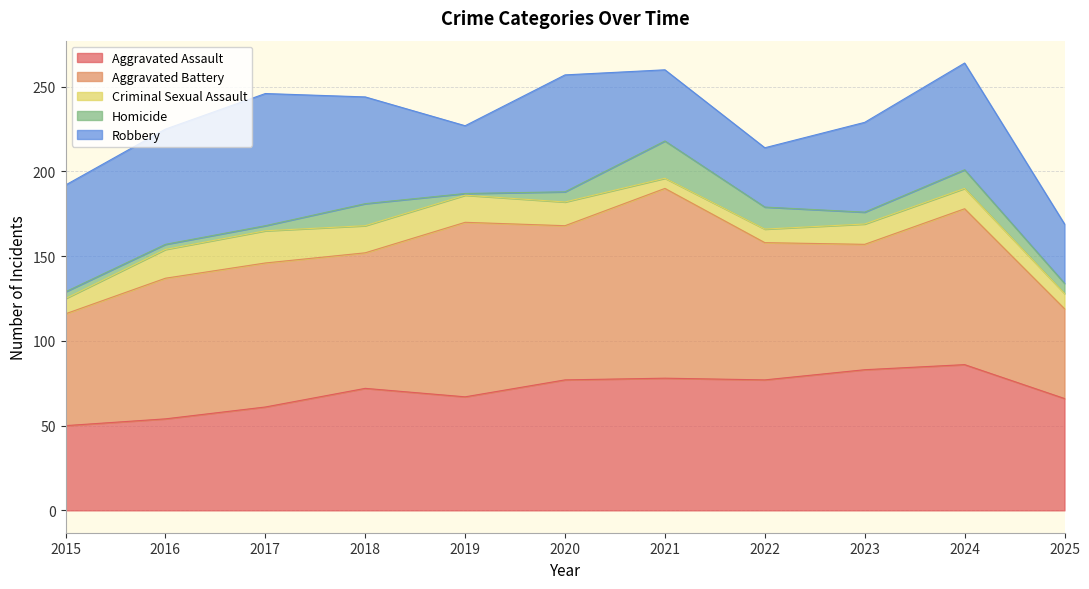

What is the lowest value of the Criminal Sexual Assault series?

6